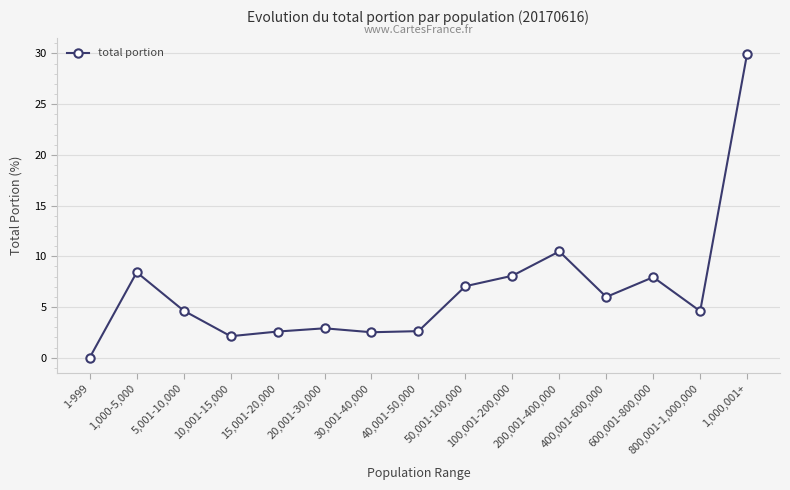

What is the approximate value at 10,001-15,000?

2.1